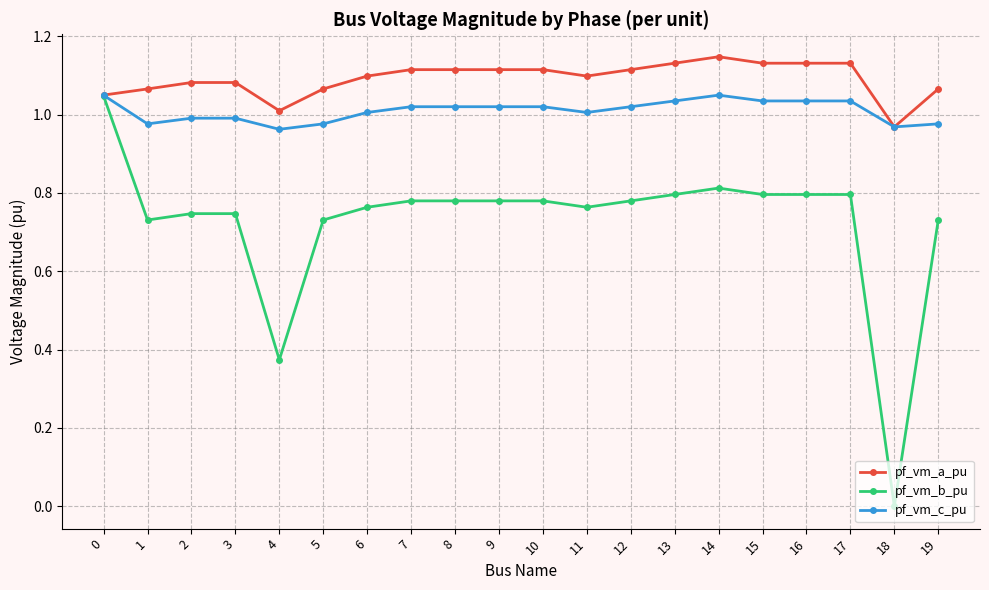

True or false: pf_vm_b_pu has more than 0 interior local peaks.

True